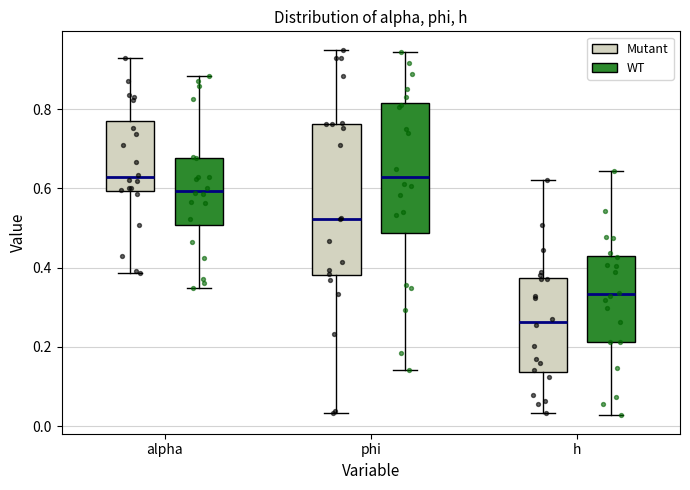

Reading left to right, read every box against the y-axis: the position of its median line, the range the box covers, and the ends of its whiskers. The values are not printed on the chart, so give them approximately, as read against the axis.

alpha (Mutant): median 0.62, box 0.60 to 0.78, whiskers 0.38 to 0.92
alpha (WT): median 0.60, box 0.50 to 0.68, whiskers 0.34 to 0.88
phi (Mutant): median 0.52, box 0.38 to 0.76, whiskers 0.04 to 0.94
phi (WT): median 0.62, box 0.48 to 0.82, whiskers 0.14 to 0.94
h (Mutant): median 0.26, box 0.14 to 0.38, whiskers 0.04 to 0.62
h (WT): median 0.34, box 0.22 to 0.42, whiskers 0.02 to 0.64